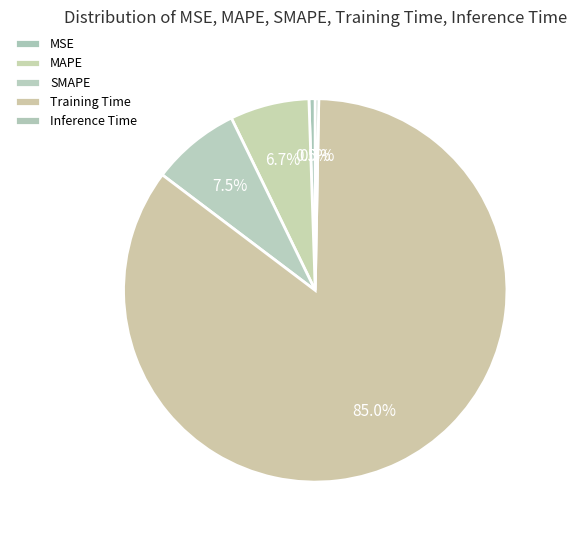

How many segments does this pie chart have?

5